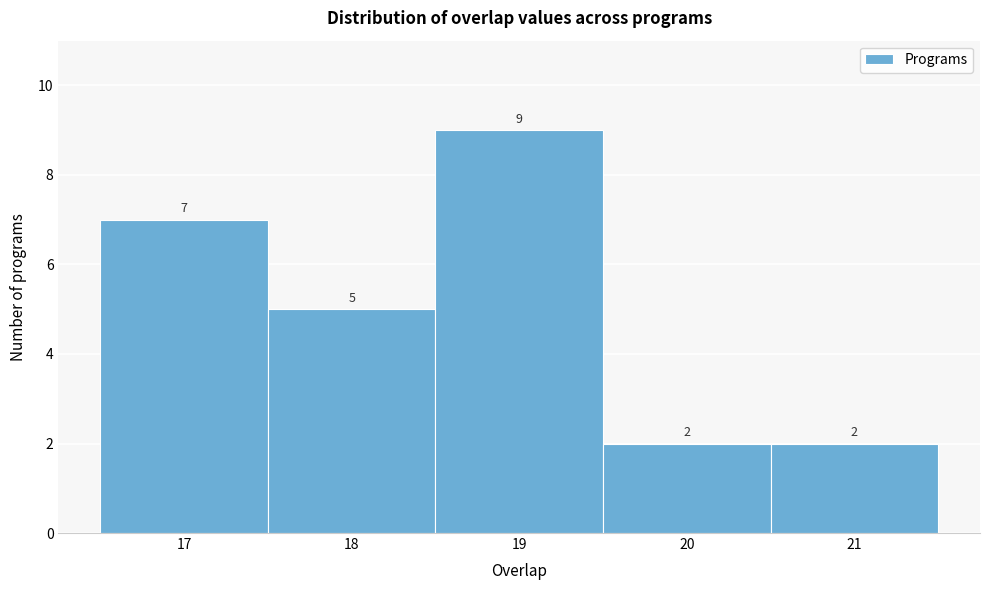

Reading left to right, list every bar in this chart as the range it spans on the x-axis followed by its height.

16.5 to 17.5: 7
17.5 to 18.5: 5
18.5 to 19.5: 9
19.5 to 20.5: 2
20.5 to 21.5: 2